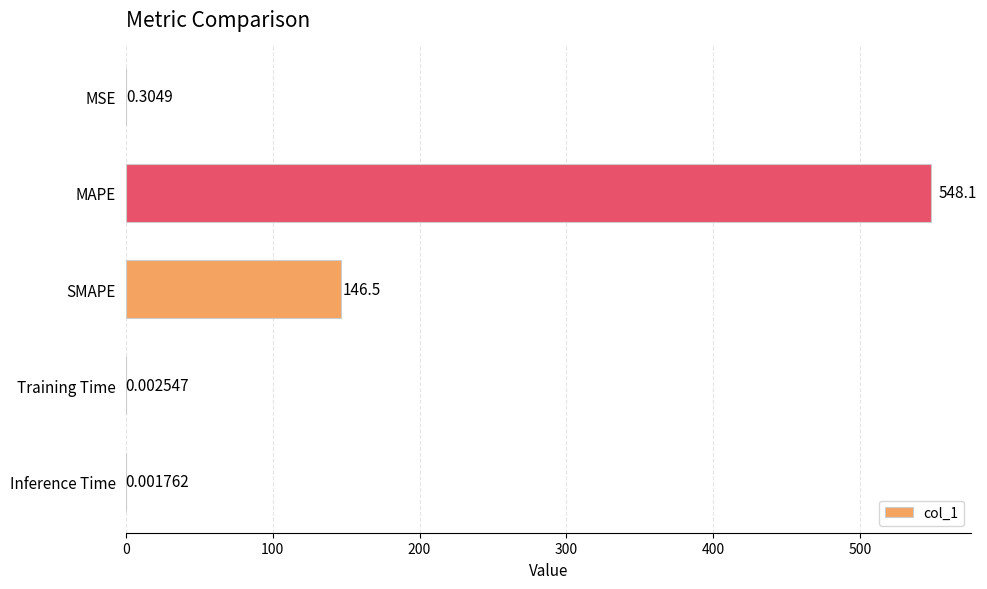

Where is the data nearest to the value 274?

SMAPE